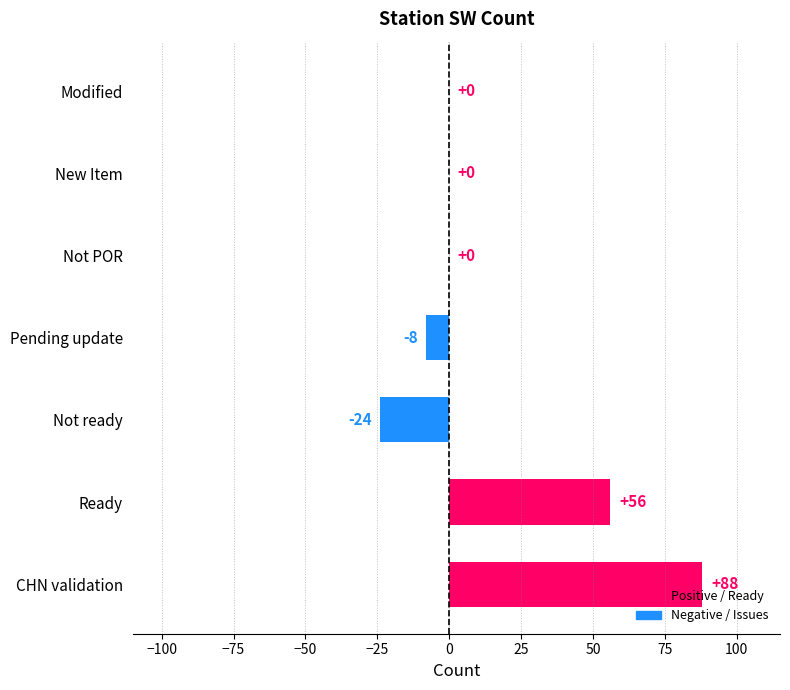

What is the maximum value shown in the chart?

88